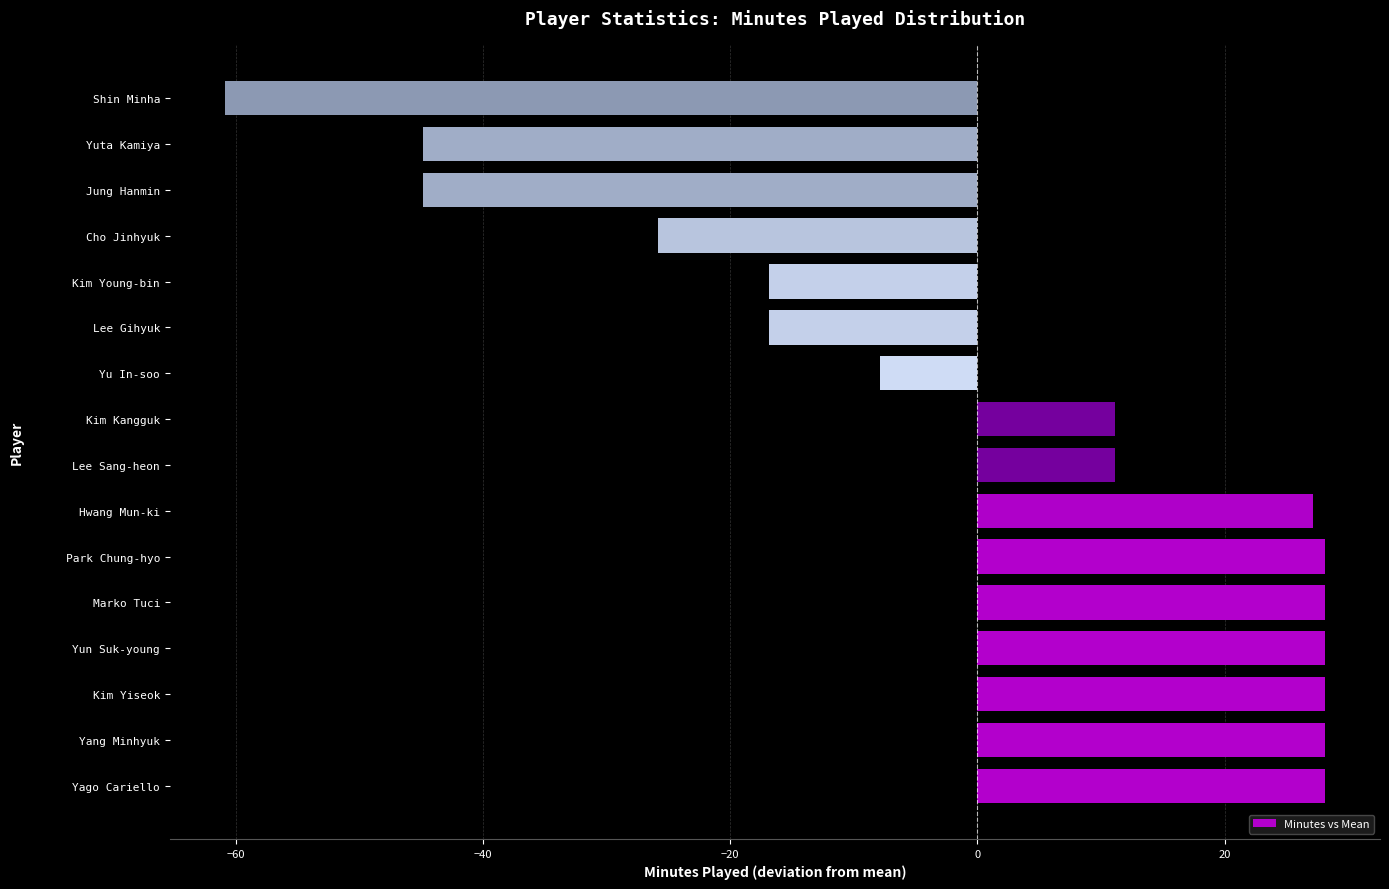

The chart shows a value of -39.9 at Cho Jinhyuk. True or false?

False